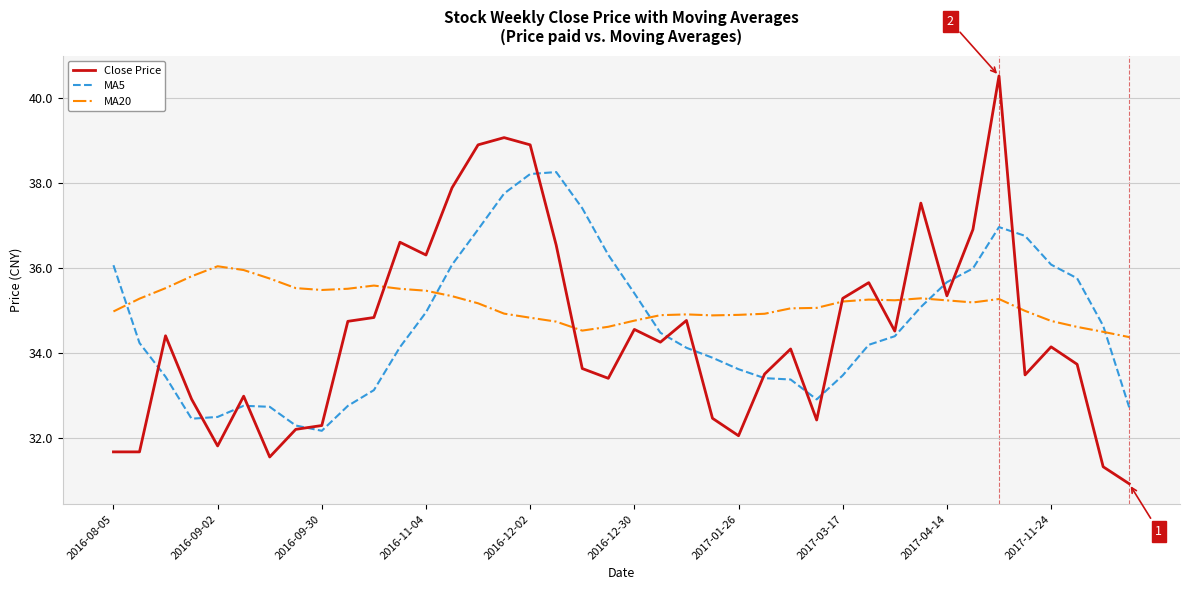

Which series has the largest range (max minus min)?

Close Price